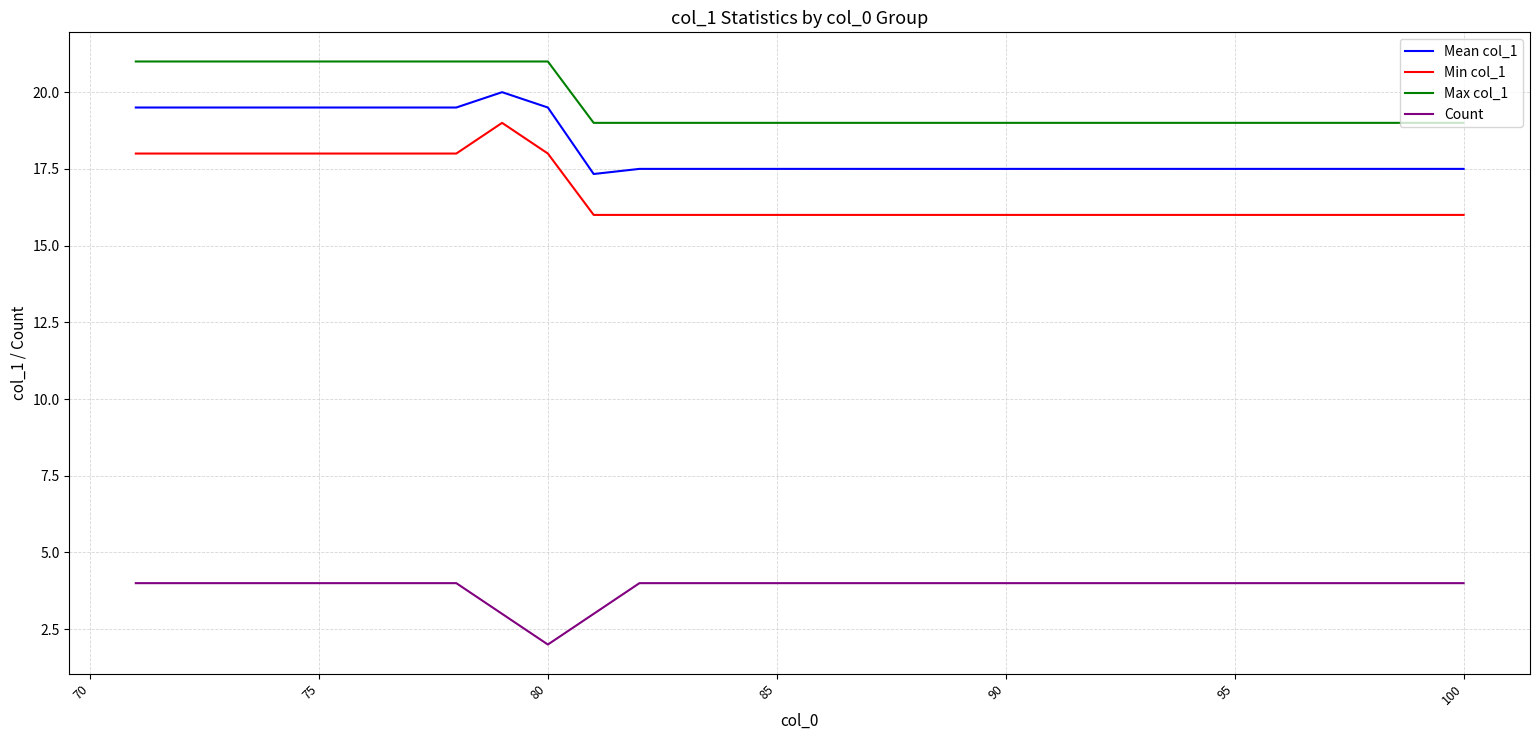

What is the highest value of the Max col_1 series?

21.0